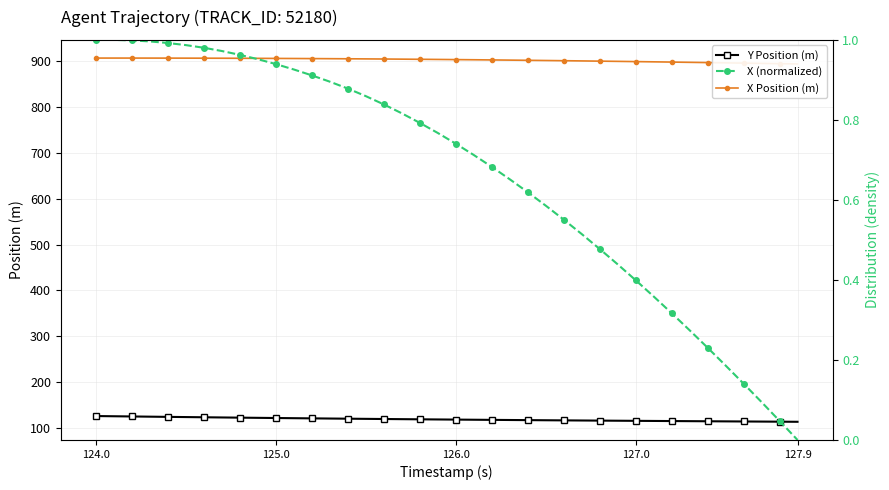

What is the lowest value of the Y Position (m) series?

114.0